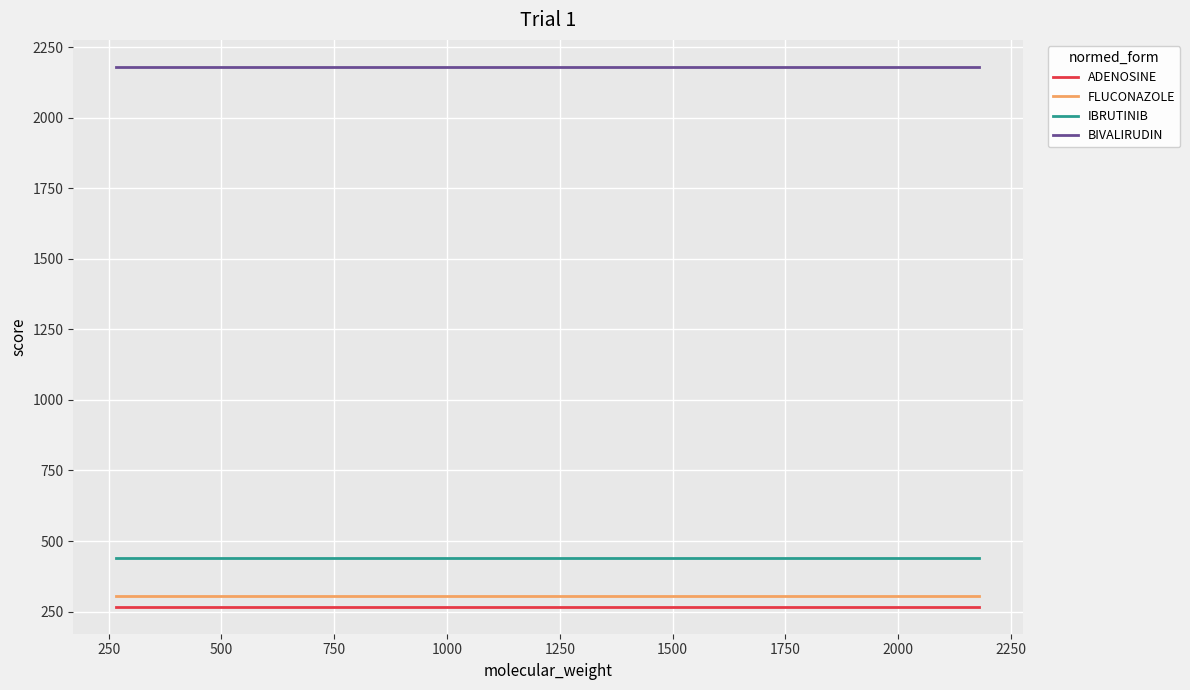

What is the average value of the FLUCONAZOLE series?

306.3